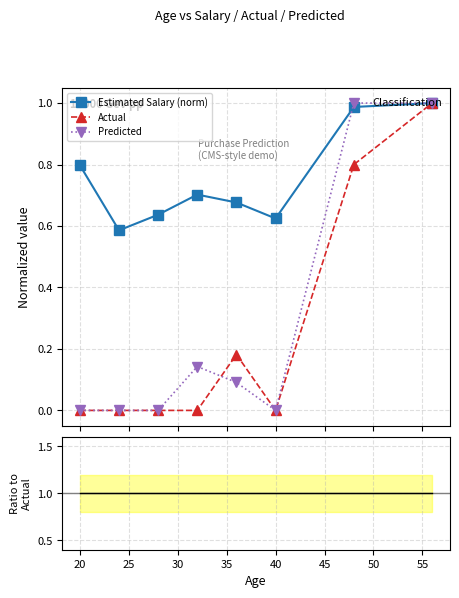

True or false: Actual and Estimated Salary (norm) intersect in this chart.

False